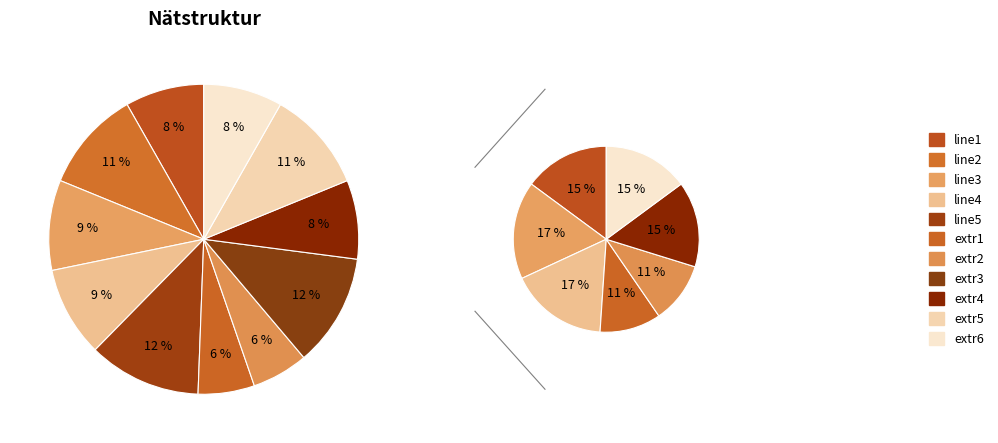

Is the sum of extr5 and line4 greater than half?

No